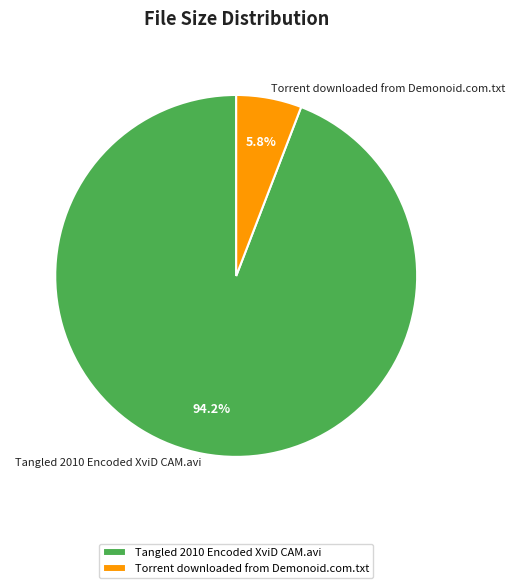

Approximately how many times larger is the value at Torrent downloaded from Demonoid.com.txt compared to Tangled 2010 Encoded XviD CAM.avi?

0.1